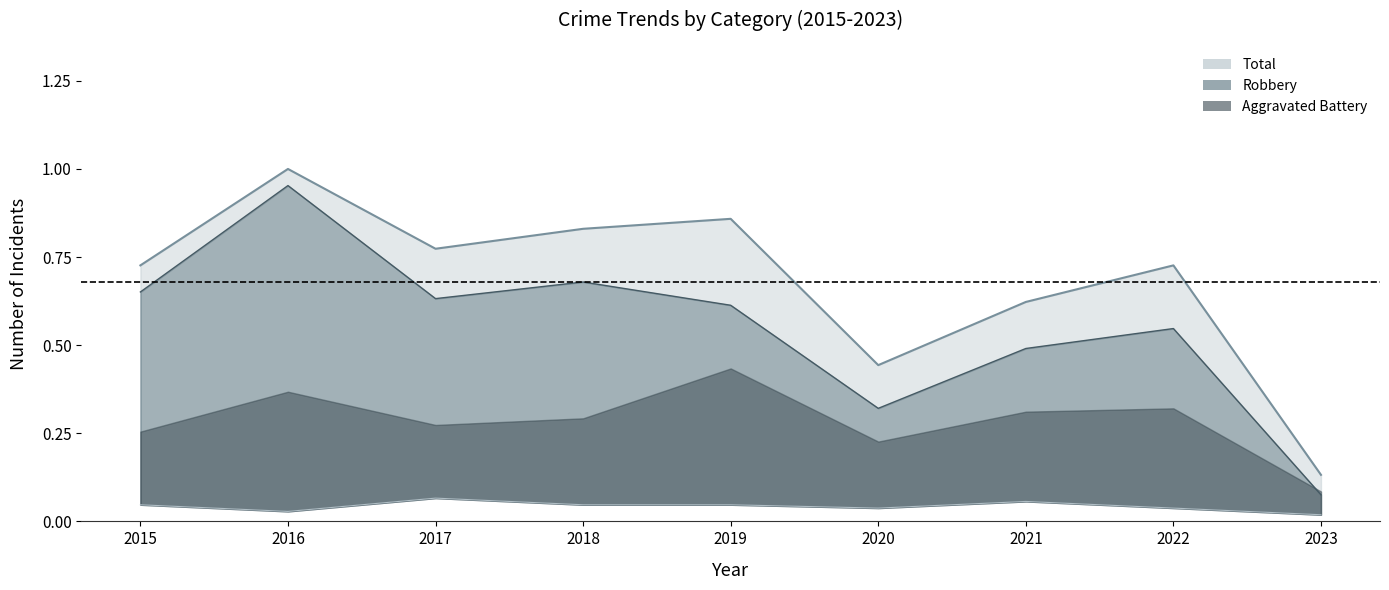

The value of Total at 2021 is 1.0. True or false?

False